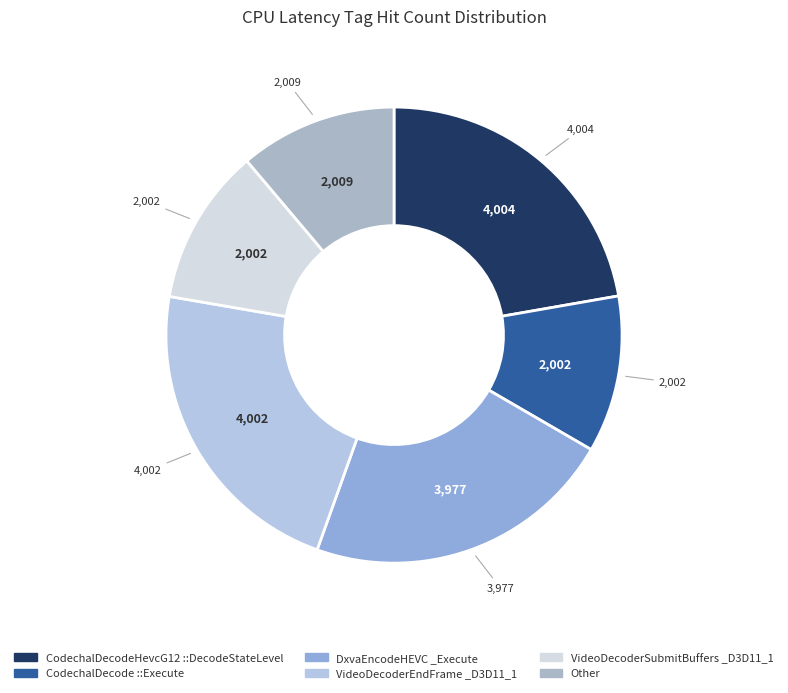

How many slices are in this pie chart?

6